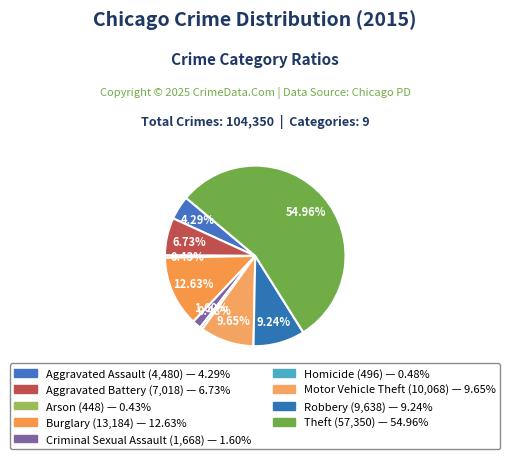

How many slices are in this pie chart?

9